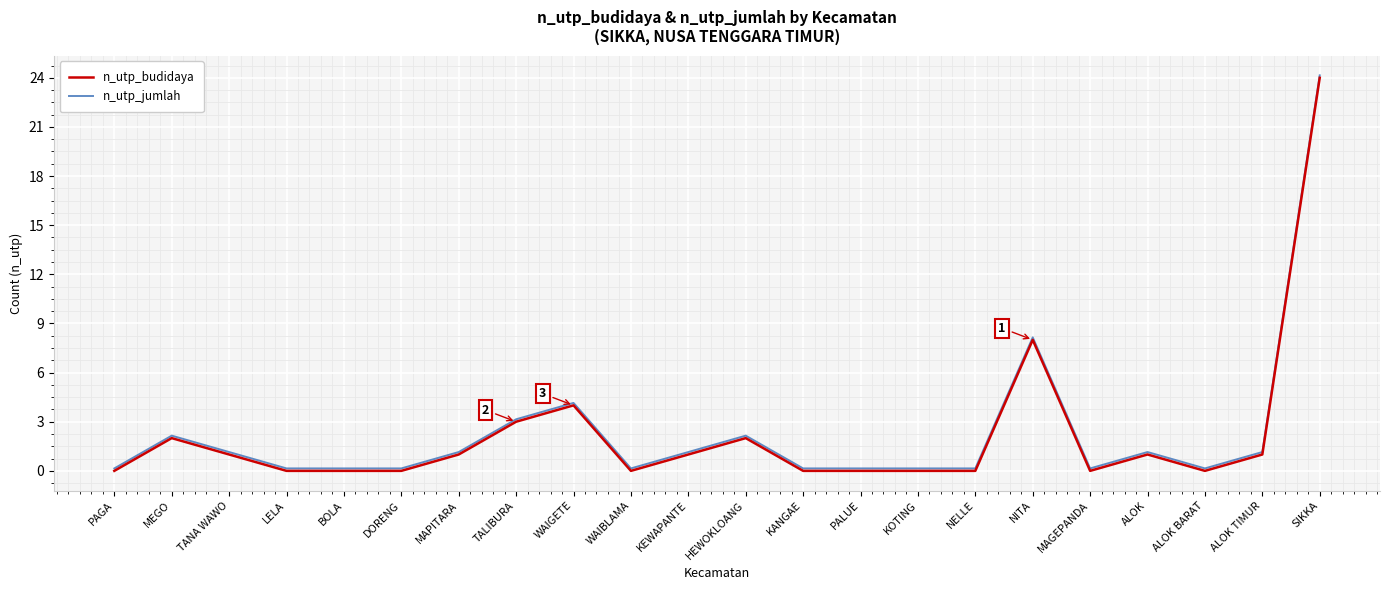

At which category does the chart reach its peak across all series?

SIKKA